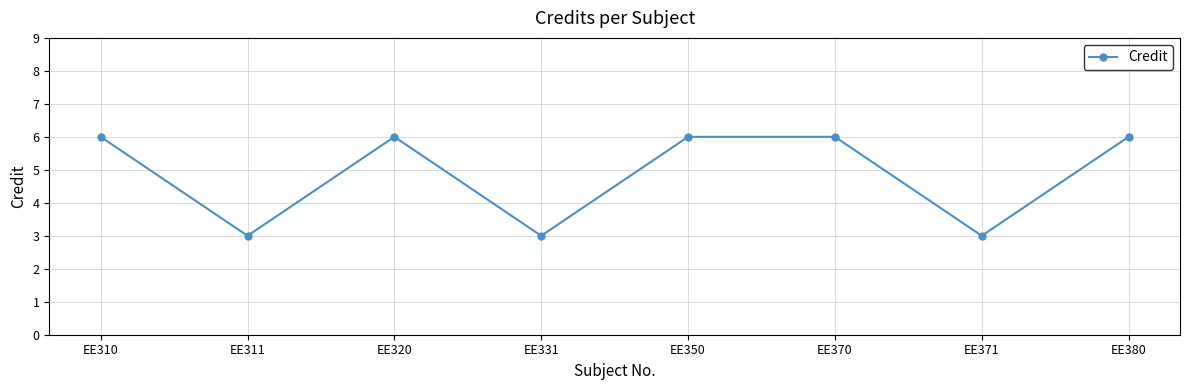

How many data points are less than 6?

3